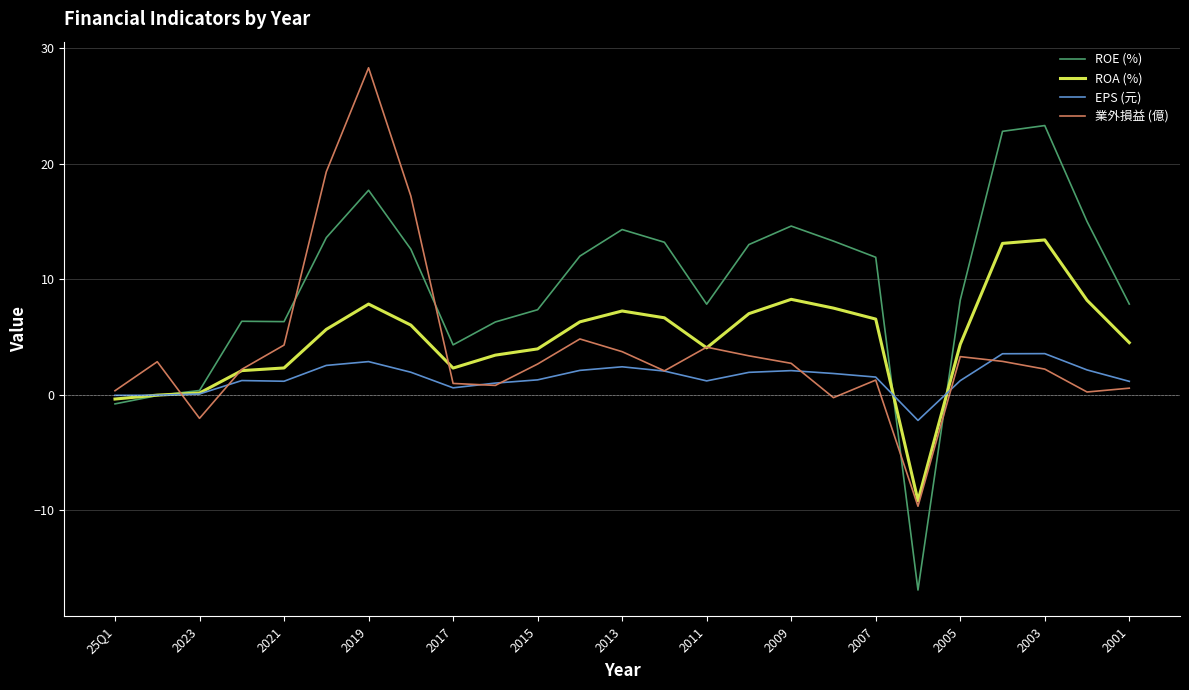

Which series has the largest total across all categories?

ROE (%)